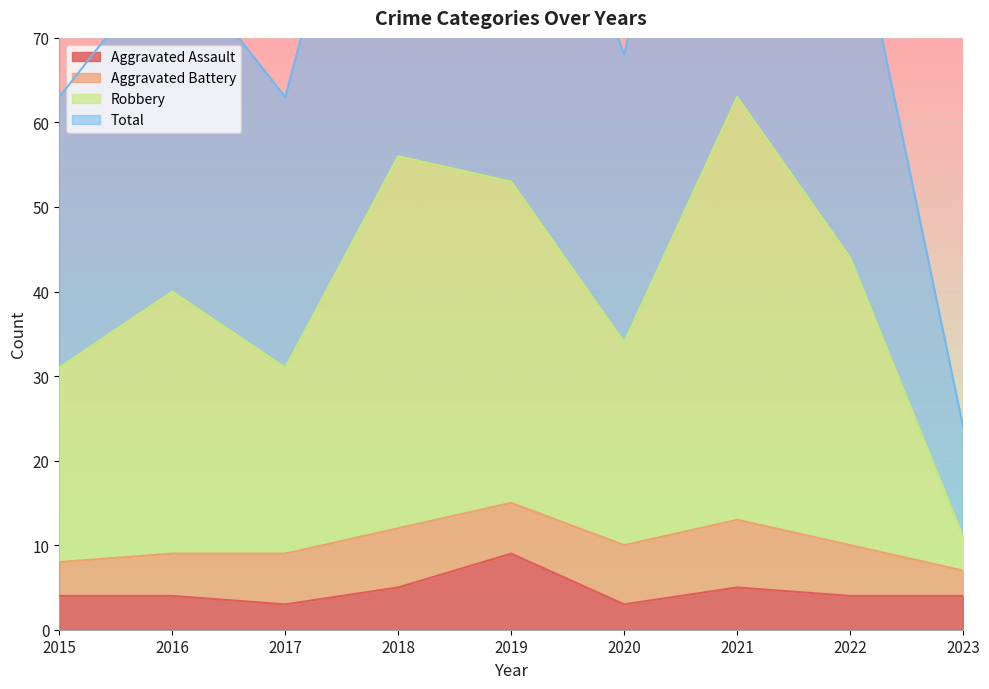

What is the difference between the second highest and second lowest values in the Total series?

50